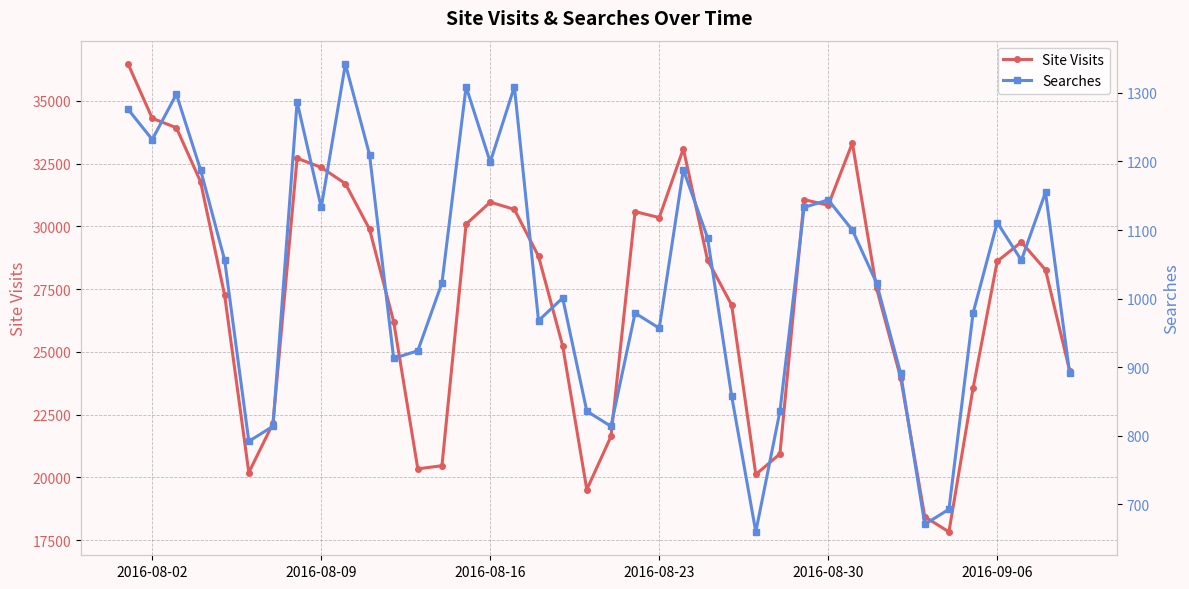

True or false: Site Visits has more than 2 points higher than both neighbors.

True